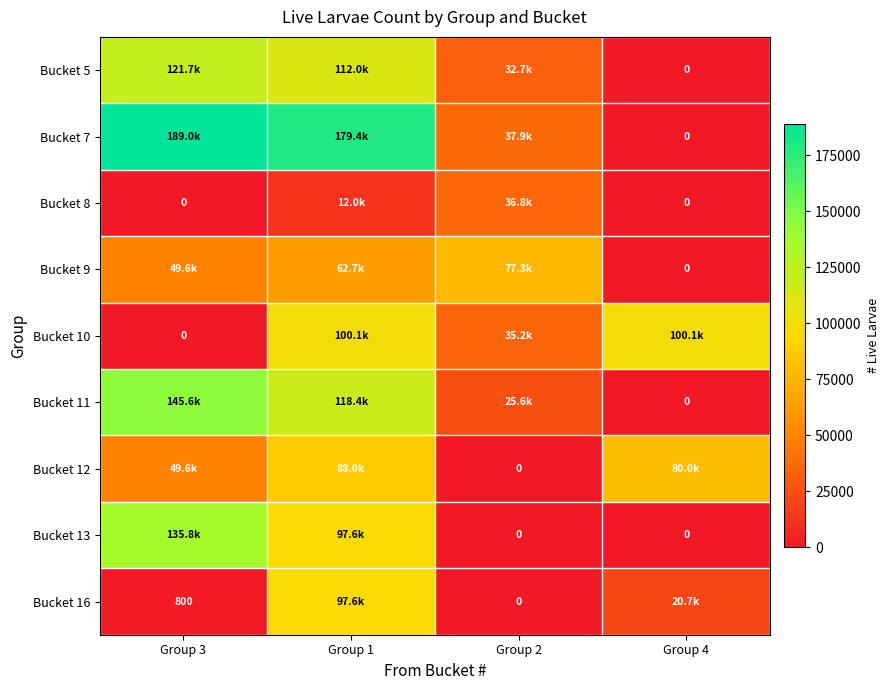

What is the sum of all Bucket 10 values?

235400.0